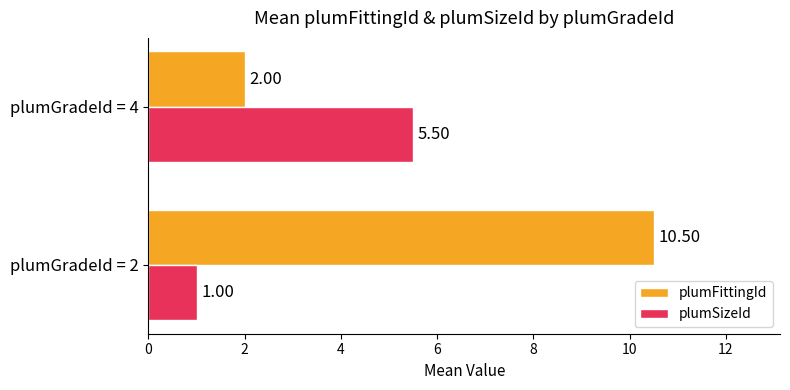

At which category is the sum across all series the highest?

plumGradeId = 2